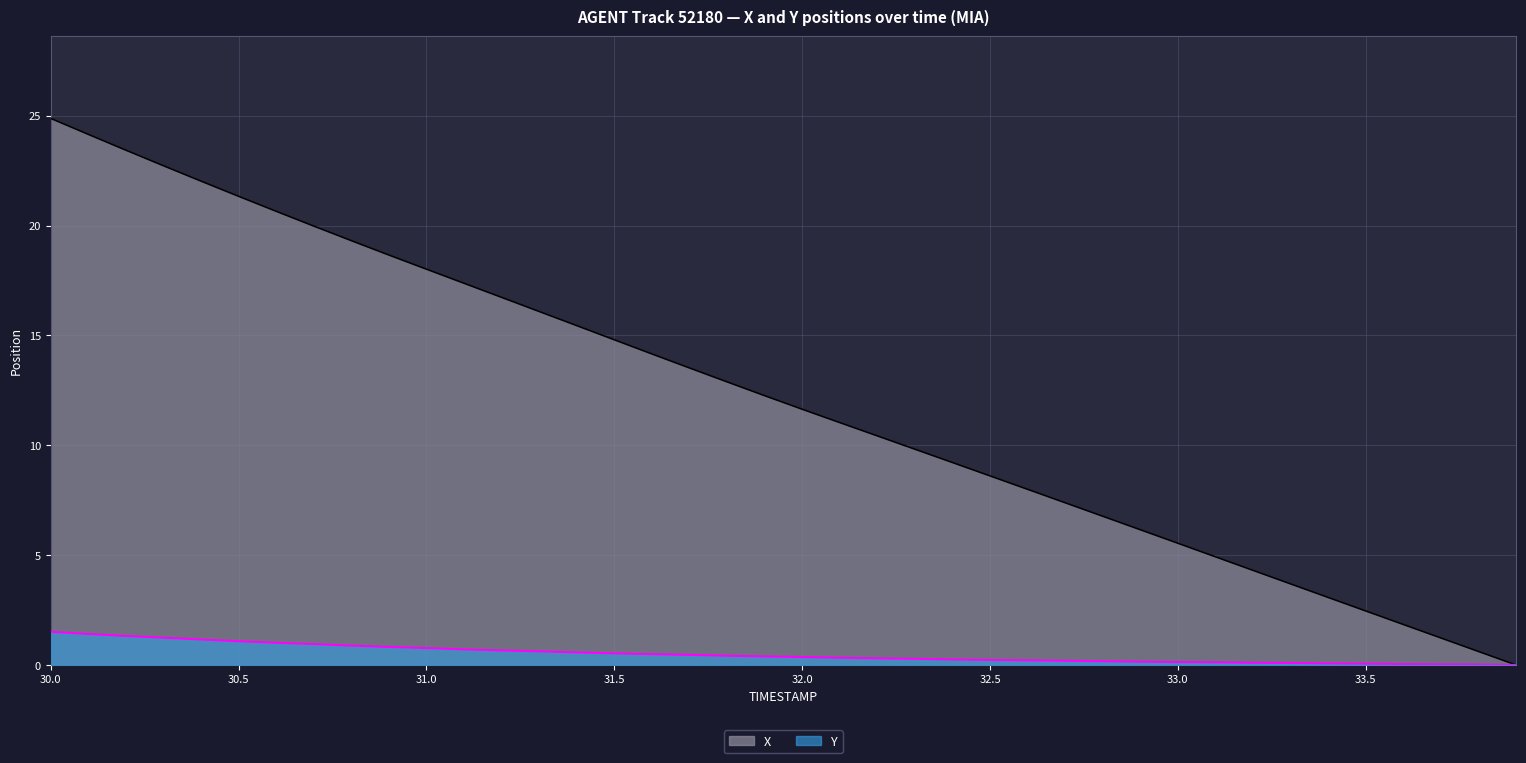

At how many categories does at least one series exceed 8?

26